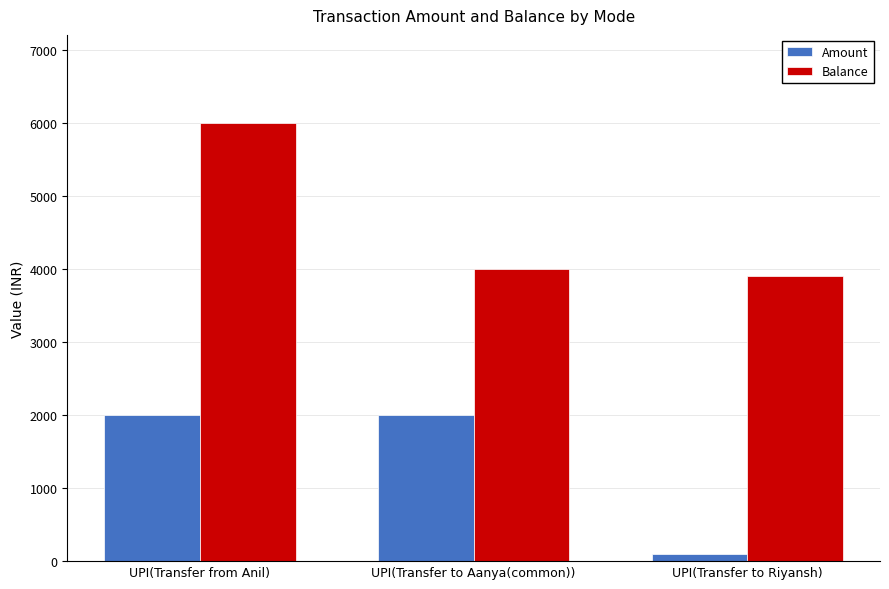

How many values in the Amount series are below 2000?

1